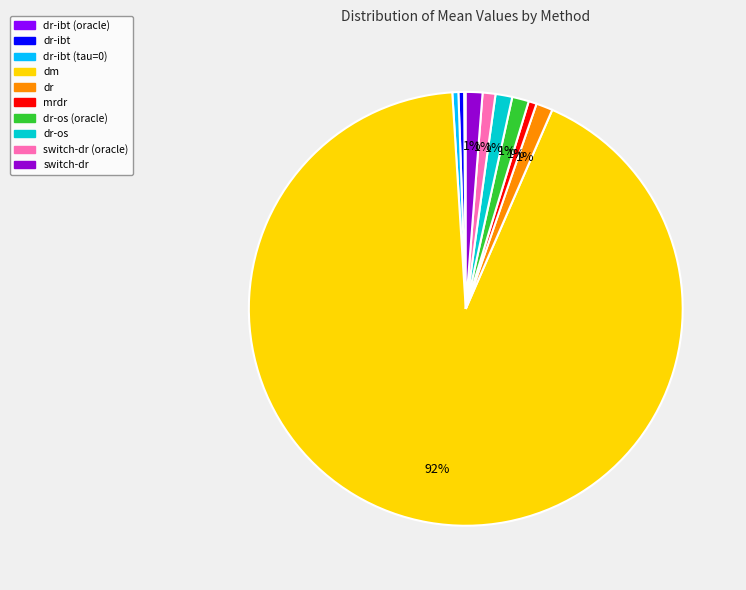

Which slice is the largest?

dm